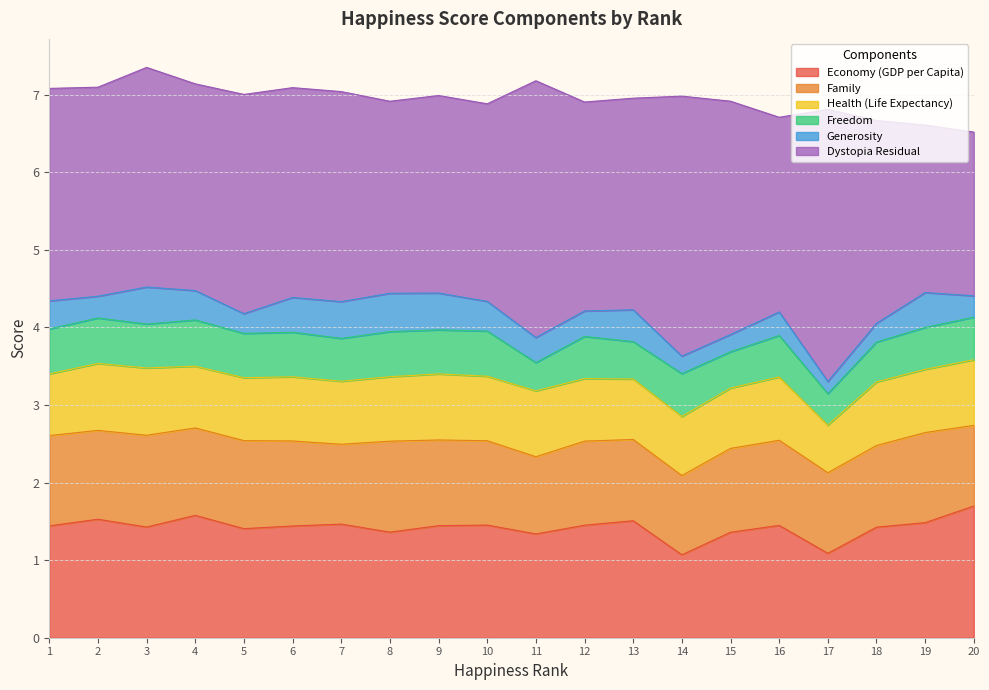

How many Freedom values are between 0 and 1?

20